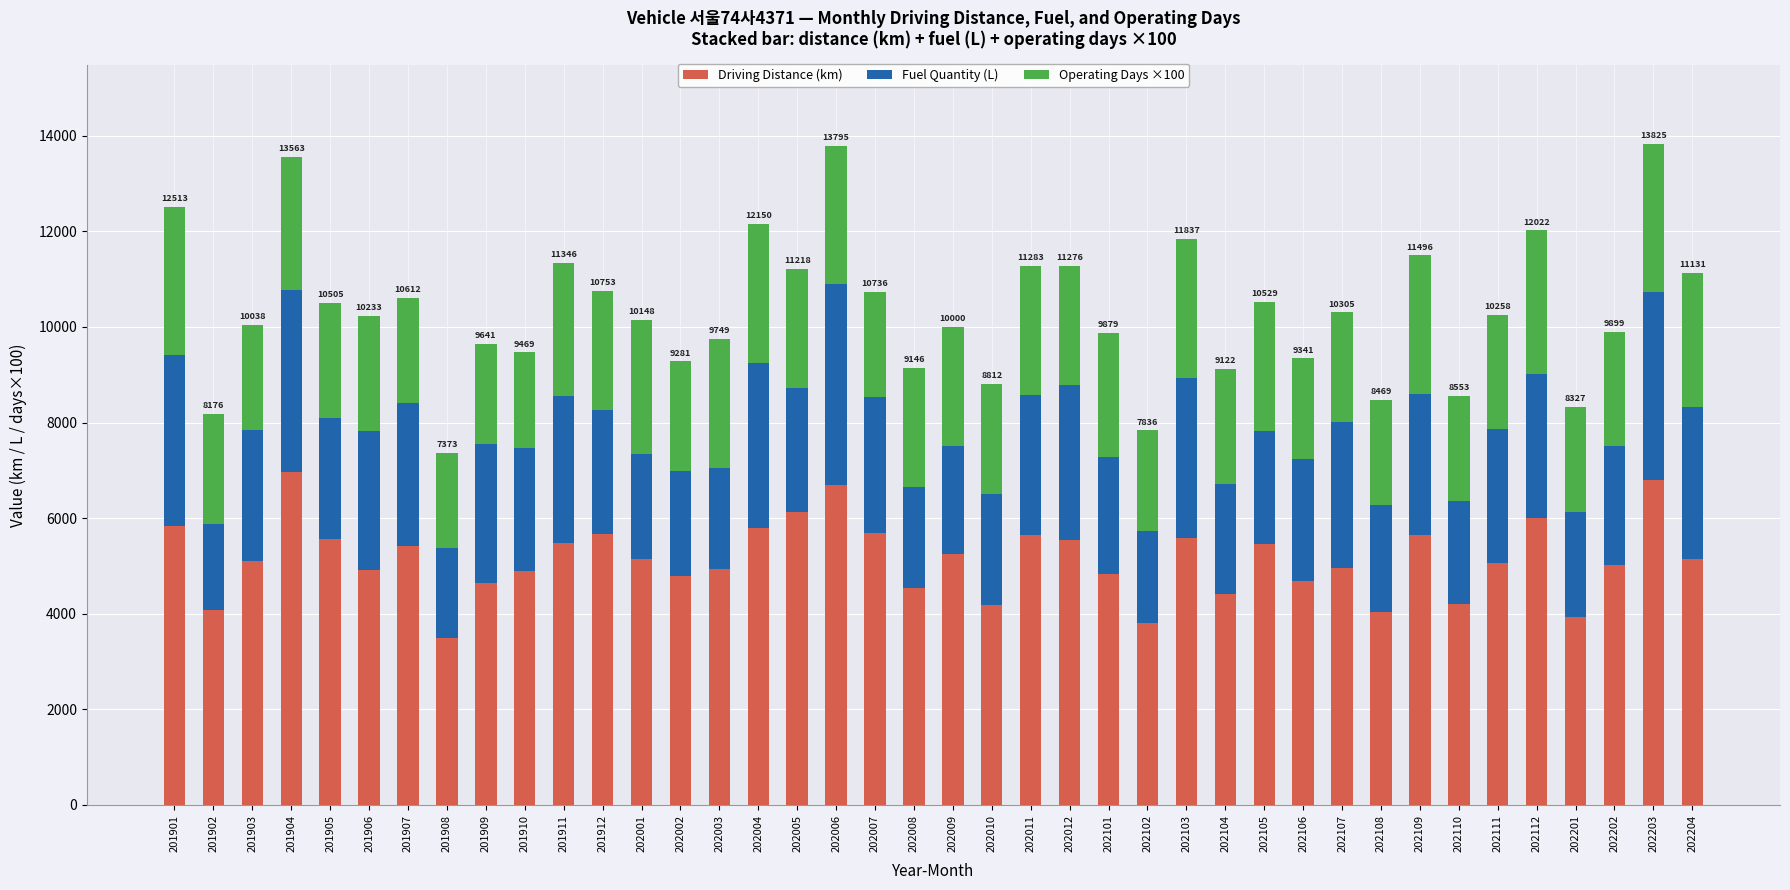

Is it true that Driving Distance (km) equals 5588.2 at 202103?

True